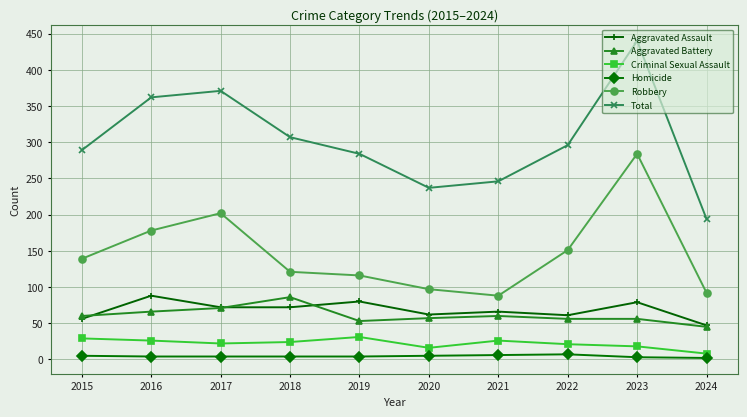

What is the difference between the maximum and minimum values in the Robbery series?

196